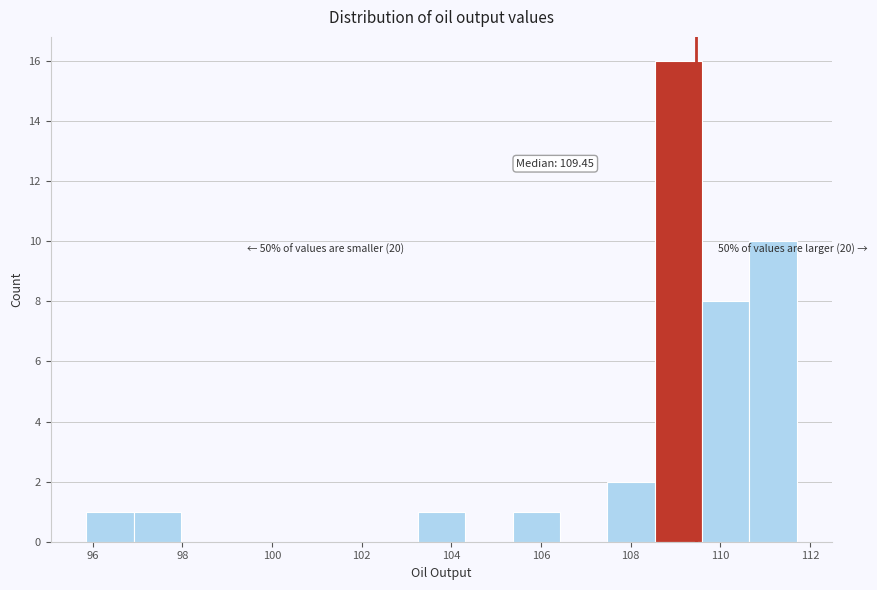

Which range on the x-axis has the tallest bar?

108.6 to 109.6